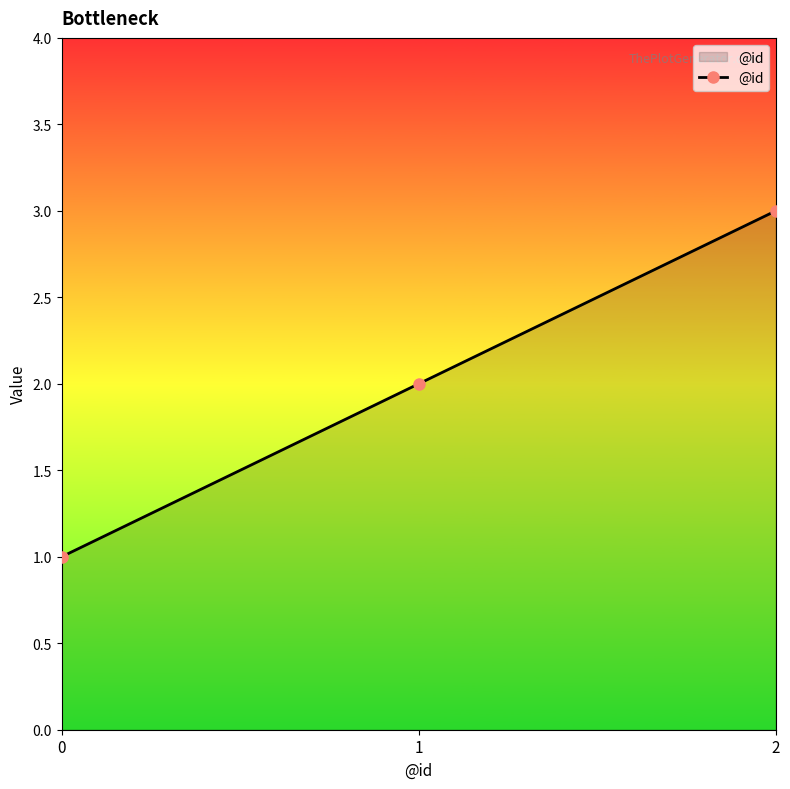

At which label is the value closest to 2?

1